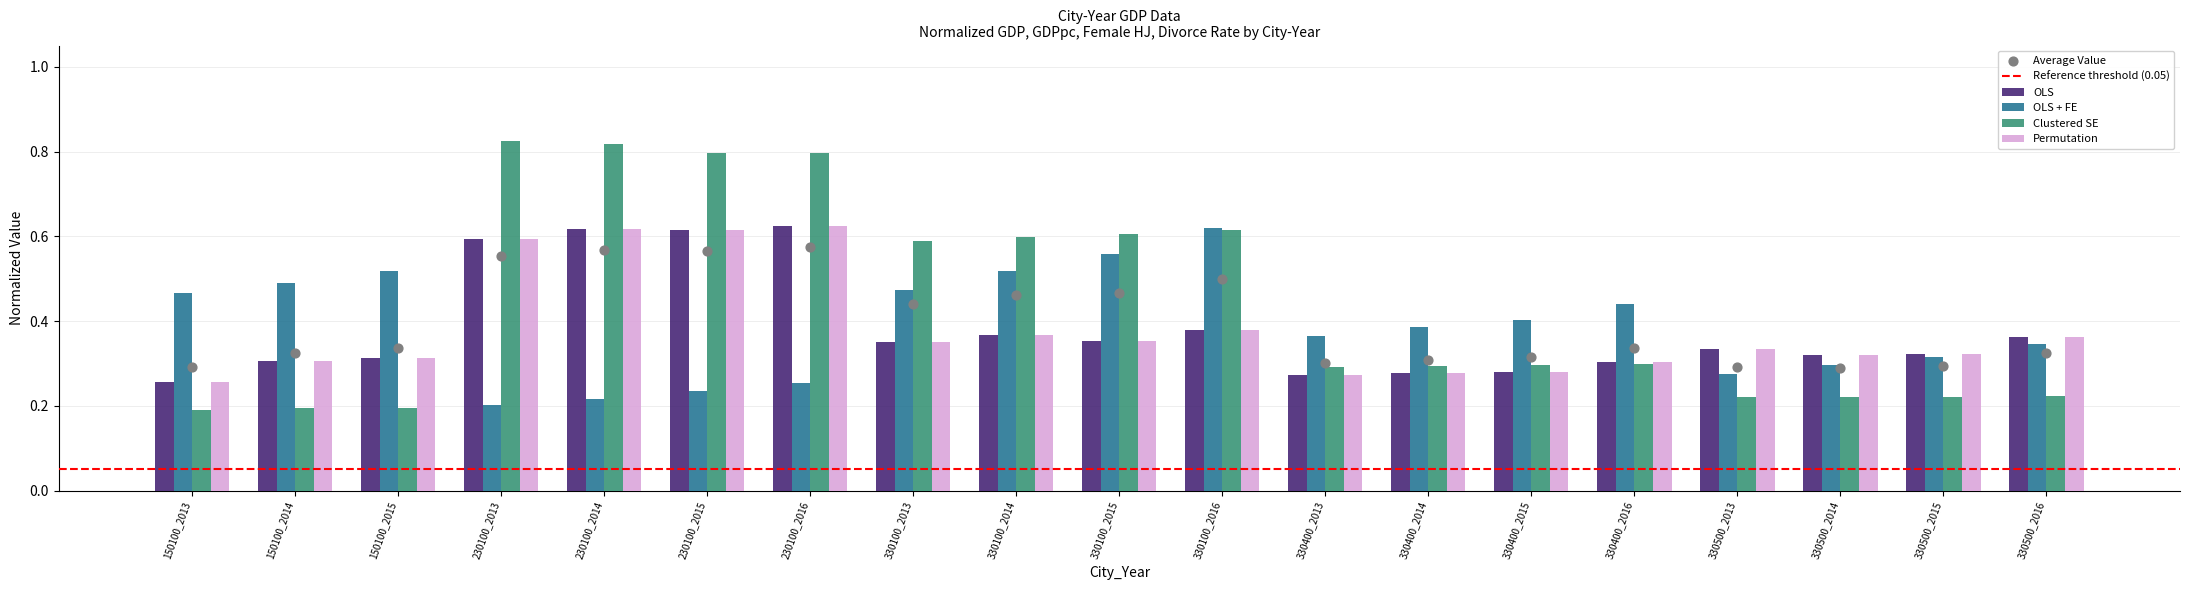

At how many categories does at least one series exceed 0?

19